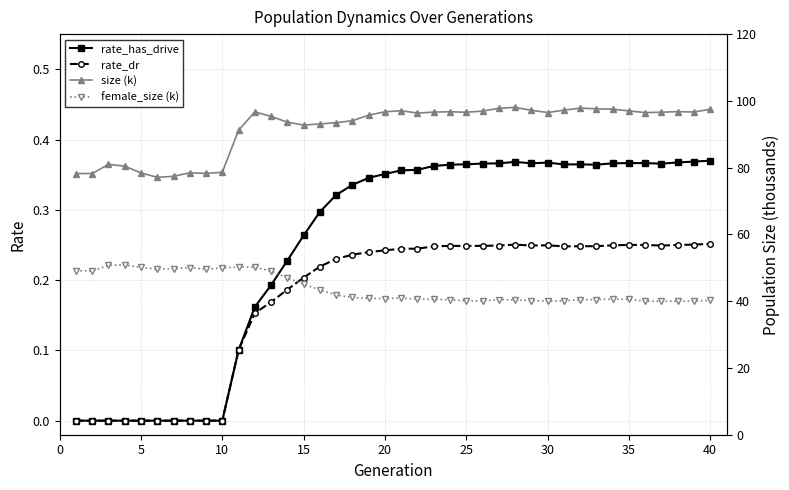

True or false: rate_dr has more than 2 points higher than both neighbors.

True